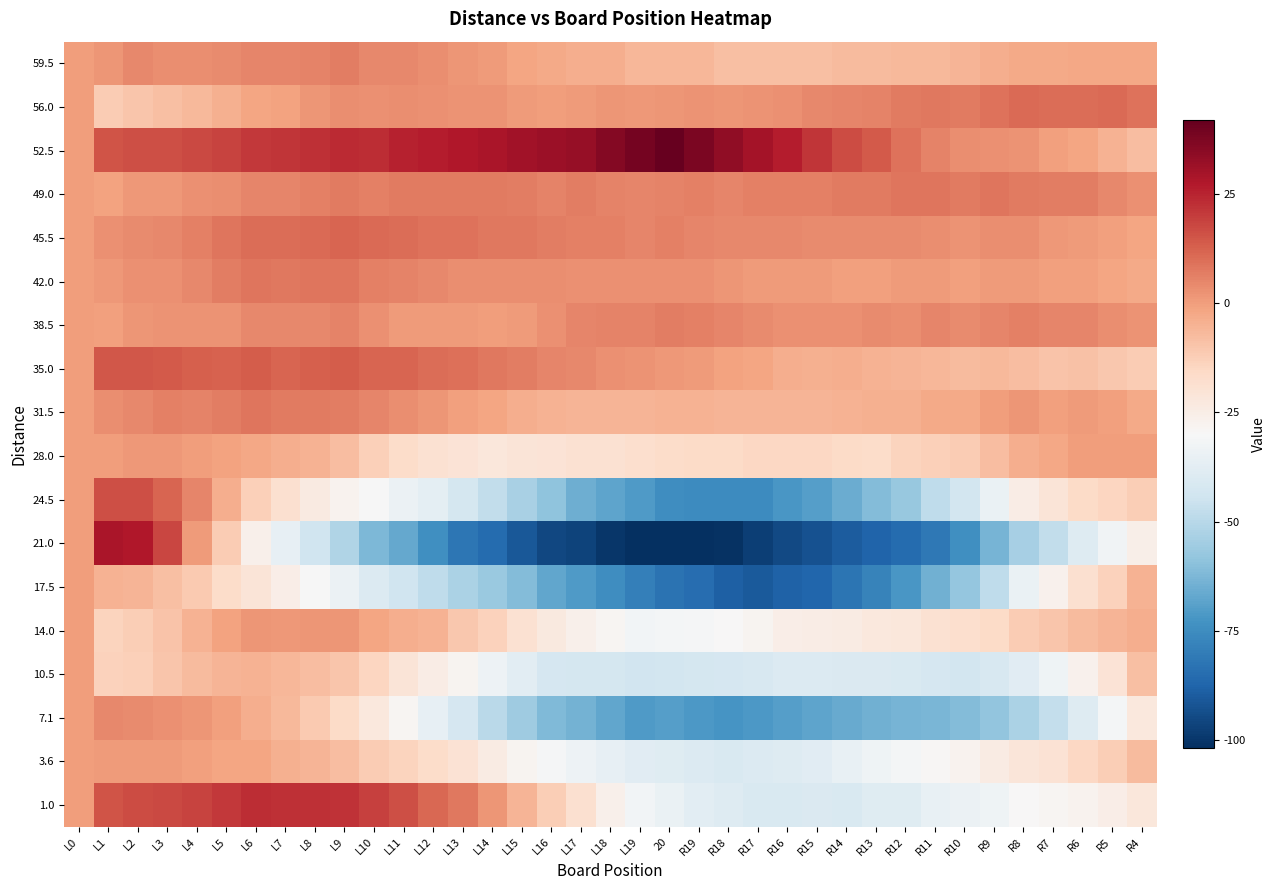

Reading left to right, transcribe all the data shown in this chart.

59.5: L0=0.0	L1=1.5	L2=4.4	L3=3.3	L4=3.3	L5=4.2	L6=5.1	L7=5.0	L8=6.0	L9=6.9	L10=4.8	L11=4.7	L12=3.7	L13=1.6	L14=0.5	L15=-1.6	L16=-2.7	L17=-3.7	L18=-3.8	L19=-5.9	20=-6.0	R19=-6.0	R18=-8.1	R17=-8.2	R16=-8.3	R15=-8.3	R14=-7.4	R13=-7.5	R12=-6.6	R11=-6.7	R10=-5.7	R9=-3.8	R8=-2.9	R7=-3.0	R6=-2.0	R5=-2.1	R4=-2.2
56.0: L0=0.0	L1=-11.5	L2=-9.9	L3=-8.3	L4=-6.7	L5=-4.1	L6=-1.6	L7=-1.0	L8=1.6	L9=3.2	L10=2.8	L11=3.4	L12=3.0	L13=2.6	L14=2.2	L15=0.8	L16=0.3	L17=0.9	L18=1.5	L19=1.1	20=1.7	R19=2.3	R18=1.9	R17=2.5	R16=3.1	R15=4.7	R14=5.2	R13=5.8	R12=7.4	R11=8.0	R10=7.6	R9=9.2	R8=10.8	R7=10.4	R6=10.0	R5=10.6	R4=9.1
52.5: L0=0.0	L1=15.0	L2=16.2	L3=16.5	L4=17.7	L5=18.9	L6=21.2	L7=21.4	L8=22.6	L9=23.8	L10=23.1	L11=25.3	L12=26.5	L13=27.8	L14=29.0	L15=30.2	L16=31.5	L17=32.7	L18=35.9	L19=39.2	20=42.4	R19=37.6	R18=33.8	R17=30.1	R16=26.3	R15=21.5	R14=16.8	R13=14.0	R12=9.2	R11=5.5	R10=3.7	R9=2.9	R8=2.2	R7=-0.6	R6=-1.4	R5=-5.2	R4=-7.9
49.0: L0=0.0	L1=-1.0	L2=1.1	L3=1.1	L4=3.2	L5=3.2	L6=5.3	L7=5.3	L8=6.4	L9=7.4	L10=6.5	L11=7.5	L12=7.6	L13=7.6	L14=7.7	L15=6.7	L16=5.8	L17=6.8	L18=5.9	L19=4.9	20=6.0	R19=6.0	R18=5.1	R17=6.1	R16=6.2	R15=6.2	R14=7.3	R13=7.3	R12=8.4	R11=8.4	R10=7.5	R9=8.5	R8=7.6	R7=6.6	R6=6.7	R5=4.7	R4=2.8
45.5: L0=0.0	L1=3.0	L2=3.8	L3=4.7	L4=6.5	L5=8.4	L6=10.2	L7=10.1	L8=10.9	L9=11.8	L10=10.6	L11=10.5	L12=9.3	L13=9.2	L14=8.0	L15=7.8	L16=6.7	L17=6.5	L18=6.4	L19=5.2	20=6.1	R19=4.9	R18=4.8	R17=4.6	R16=4.5	R15=4.3	R14=4.2	R13=4.0	R12=3.8	R11=3.7	R10=2.5	R9=3.4	R8=3.2	R7=1.1	R6=0.9	R5=-0.2	R4=-1.4
42.0: L0=0.0	L1=1.0	L2=2.9	L3=2.9	L4=4.8	L5=6.8	L6=8.7	L7=7.7	L8=8.6	L9=8.6	L10=6.5	L11=5.5	L12=4.4	L13=3.4	L14=3.3	L15=3.3	L16=3.2	L17=3.2	L18=3.1	L19=3.1	20=3.0	R19=3.0	R18=1.9	R17=0.9	R16=0.8	R15=0.8	R14=-0.3	R13=-0.3	R12=0.6	R11=0.6	R10=-0.5	R9=0.5	R8=0.4	R7=-0.6	R6=-0.7	R5=-1.7	R4=-2.8
38.5: L0=0.0	L1=-0.5	L2=1.5	L3=2.6	L4=2.6	L5=2.6	L6=4.6	L7=4.7	L8=4.7	L9=5.7	L10=2.7	L11=0.8	L12=0.8	L13=0.8	L14=-0.2	L15=0.9	L16=2.9	L17=4.9	L18=5.9	L19=6.0	20=7.0	R19=6.0	R18=5.0	R17=4.1	R16=3.1	R15=3.1	R14=3.1	R13=4.2	R12=3.2	R11=5.2	R10=4.2	R9=5.3	R8=6.3	R7=5.3	R6=5.3	R5=3.4	R4=2.4
35.0: L0=0.0	L1=14.5	L2=14.8	L3=14.0	L4=13.3	L5=12.5	L6=13.8	L7=12.0	L8=13.3	L9=13.6	L10=11.8	L11=12.1	L12=10.3	L13=9.6	L14=7.8	L15=7.1	L16=5.3	L17=4.6	L18=2.9	L19=2.1	20=1.4	R19=0.6	R18=-1.1	R17=-1.9	R16=-3.6	R15=-4.3	R14=-4.1	R13=-4.8	R12=-5.6	R11=-6.3	R10=-7.1	R9=-6.8	R8=-7.6	R7=-9.3	R6=-9.0	R5=-10.8	R4=-11.5
31.5: L0=0.0	L1=3.5	L2=4.3	L3=6.1	L4=6.0	L5=6.8	L6=8.6	L7=7.4	L8=7.2	L9=7.1	L10=4.9	L11=3.7	L12=1.5	L13=-0.7	L14=-1.8	L15=-4.0	L16=-5.2	L17=-5.4	L18=-5.6	L19=-5.7	20=-4.9	R19=-5.1	R18=-5.3	R17=-5.4	R16=-5.6	R15=-5.8	R14=-5.0	R13=-4.2	R12=-4.3	R11=-2.5	R10=-2.7	R9=0.1	R8=1.9	R7=-0.2	R6=0.6	R5=-0.6	R4=-2.8
28.0: L0=0.0	L1=0.0	L2=1.0	L3=1.0	L4=0.0	L5=-1.0	L6=-2.0	L7=-4.0	L8=-5.0	L9=-8.0	L10=-13.0	L11=-17.0	L12=-19.0	L13=-20.0	L14=-22.0	L15=-21.0	L16=-20.0	L17=-19.0	L18=-19.0	L19=-18.0	20=-17.0	R19=-16.0	R18=-16.0	R17=-15.0	R16=-15.0	R15=-15.0	R14=-16.0	R13=-17.0	R12=-14.0	R11=-13.0	R10=-12.0	R9=-8.0	R8=-4.0	R7=-2.0	R6=0.0	R5=0.0	R4=0.0
24.5: L0=0.0	L1=16.5	L2=16.7	L3=11.8	L4=5.0	L5=-3.9	L6=-12.7	L7=-18.6	L8=-23.4	L9=-27.3	L10=-30.1	L11=-34.0	L12=-36.8	L13=-42.7	L14=-47.5	L15=-53.3	L16=-59.2	L17=-65.0	L18=-67.9	L19=-70.7	20=-74.6	R19=-75.4	R18=-75.3	R17=-75.1	R16=-72.0	R15=-69.8	R14=-65.7	R13=-61.5	R12=-57.3	R11=-48.2	R10=-43.0	R9=-34.9	R8=-24.7	R7=-20.6	R6=-16.4	R5=-14.3	R4=-12.1
21.0: L0=0.0	L1=29.0	L2=27.5	L3=18.0	L4=0.5	L5=-11.9	L6=-26.4	L7=-35.9	L8=-44.4	L9=-51.9	L10=-62.4	L11=-66.9	L12=-74.4	L13=-81.8	L14=-85.3	L15=-90.8	L16=-95.3	L17=-96.8	L18=-100.3	L19=-101.8	20=-102.3	R19=-101.7	R18=-101.2	R17=-97.7	R16=-95.2	R15=-92.7	R14=-90.2	R13=-87.7	R12=-85.2	R11=-81.6	R10=-74.1	R9=-63.6	R8=-54.1	R7=-47.6	R6=-39.1	R5=-32.6	R4=-26.1
17.5: L0=0.0	L1=-5.0	L2=-5.7	L3=-8.5	L4=-11.2	L5=-17.0	L6=-20.7	L7=-25.5	L8=-30.2	L9=-33.9	L10=-39.7	L11=-44.4	L12=-48.2	L13=-52.9	L14=-56.7	L15=-61.4	L16=-67.2	L17=-70.9	L18=-74.6	L19=-79.4	20=-83.1	R19=-84.9	R18=-88.6	R17=-90.4	R16=-88.1	R15=-86.8	R14=-82.6	R13=-78.3	R12=-72.1	R11=-64.8	R10=-57.6	R9=-48.3	R8=-35.1	R7=-26.8	R6=-18.5	R5=-13.3	R4=-5.0
14.0: L0=0.0	L1=-14.0	L2=-12.3	L3=-9.6	L4=-4.8	L5=-1.1	L6=1.6	L7=1.3	L8=2.0	L9=1.7	L10=-1.5	L11=-3.8	L12=-5.1	L13=-10.4	L14=-13.7	L15=-18.9	L16=-23.2	L17=-26.5	L18=-28.8	L19=-32.1	20=-31.4	R19=-30.6	R18=-29.9	R17=-28.2	R16=-25.5	R15=-24.8	R14=-24.1	R13=-22.3	R12=-21.6	R11=-18.9	R10=-18.2	R9=-16.5	R8=-11.7	R7=-10.0	R6=-7.3	R5=-5.6	R4=-3.9
10.5: L0=0.0	L1=-13.5	L2=-12.8	L3=-10.1	L4=-7.4	L5=-5.7	L6=-5.0	L7=-6.3	L8=-7.7	L9=-10.0	L10=-14.3	L11=-20.6	L12=-24.9	L13=-28.2	L14=-33.5	L15=-37.8	L16=-42.1	L17=-42.4	L18=-42.7	L19=-44.0	20=-43.3	R19=-42.7	R18=-42.0	R17=-41.3	R16=-39.6	R15=-39.9	R14=-40.2	R13=-40.5	R12=-40.8	R11=-42.1	R10=-43.4	R9=-41.7	R8=-38.0	R7=-33.3	R6=-26.7	R5=-20.0	R4=-8.3
7.1: L0=0.0	L1=4.5	L2=4.3	L3=3.0	L4=1.8	L5=-0.4	L6=-3.7	L7=-6.9	L8=-11.1	L9=-16.3	L10=-22.6	L11=-28.8	L12=-36.0	L13=-42.3	L14=-49.5	L15=-55.7	L16=-62.0	L17=-64.2	L18=-67.4	L19=-70.7	20=-69.9	R19=-71.1	R18=-72.3	R17=-71.6	R16=-69.8	R15=-68.0	R14=-66.3	R13=-64.5	R12=-63.7	R11=-63.0	R10=-61.2	R9=-58.4	R8=-52.7	R7=-46.9	R6=-39.1	R5=-31.3	R4=-22.6
3.6: L0=0.0	L1=0.5	L2=0.5	L3=0.4	L4=-0.6	L5=-1.6	L6=-1.6	L7=-4.7	L8=-5.7	L9=-7.7	L10=-11.7	L11=-13.8	L12=-16.8	L13=-19.8	L14=-23.8	L15=-27.9	L16=-30.9	L17=-33.9	L18=-35.9	L19=-38.0	20=-39.0	R19=-40.0	R18=-41.0	R17=-40.1	R16=-39.1	R15=-38.1	R14=-35.1	R13=-33.2	R12=-31.2	R11=-29.2	R10=-27.2	R9=-24.3	R8=-21.3	R7=-19.3	R6=-15.3	R5=-12.4	R4=-7.4
1.0: L0=0.0	L1=15.0	L2=17.2	L3=17.5	L4=18.7	L5=20.9	L6=23.2	L7=22.4	L8=22.6	L9=21.8	L10=19.1	L11=16.3	L12=11.5	L13=7.8	L14=2.0	L15=-5.8	L16=-12.5	L17=-18.3	L18=-26.1	L19=-31.8	20=-34.6	R19=-37.4	R18=-39.2	R17=-40.9	R16=-40.7	R15=-40.5	R14=-41.2	R13=-39.0	R12=-38.8	R11=-35.5	R10=-34.3	R9=-33.1	R8=-29.8	R7=-28.6	R6=-27.4	R5=-25.2	R4=-21.9